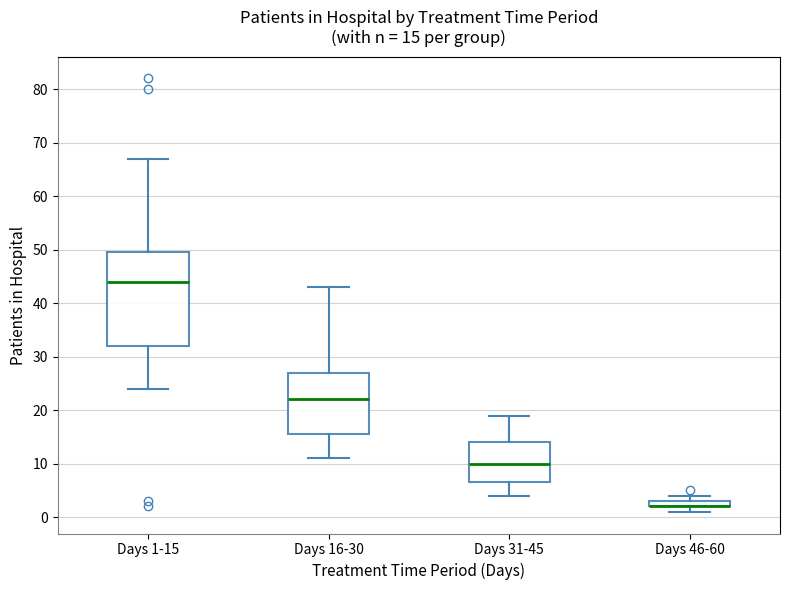

Comparing the boxes themselves (not the whiskers), which one is the tallest?

Days 1-15